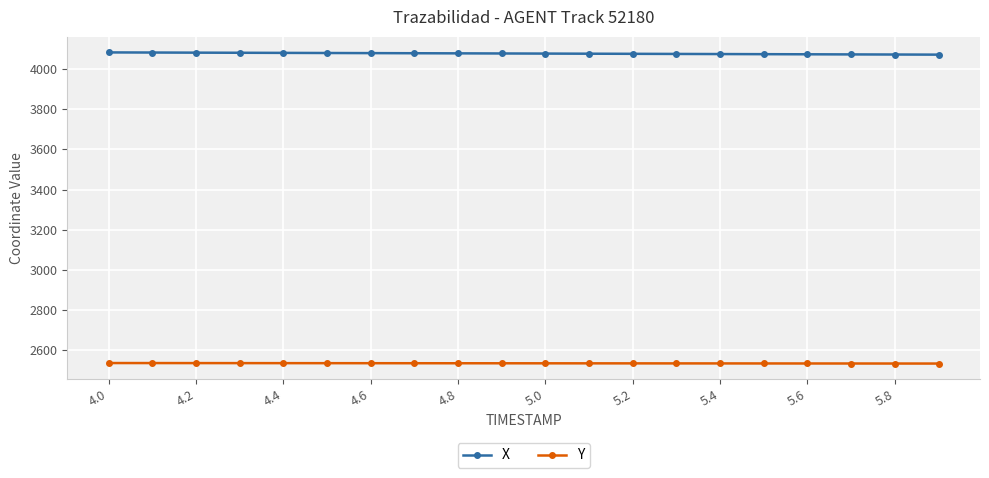

What is the average value of the X series?

4078.2